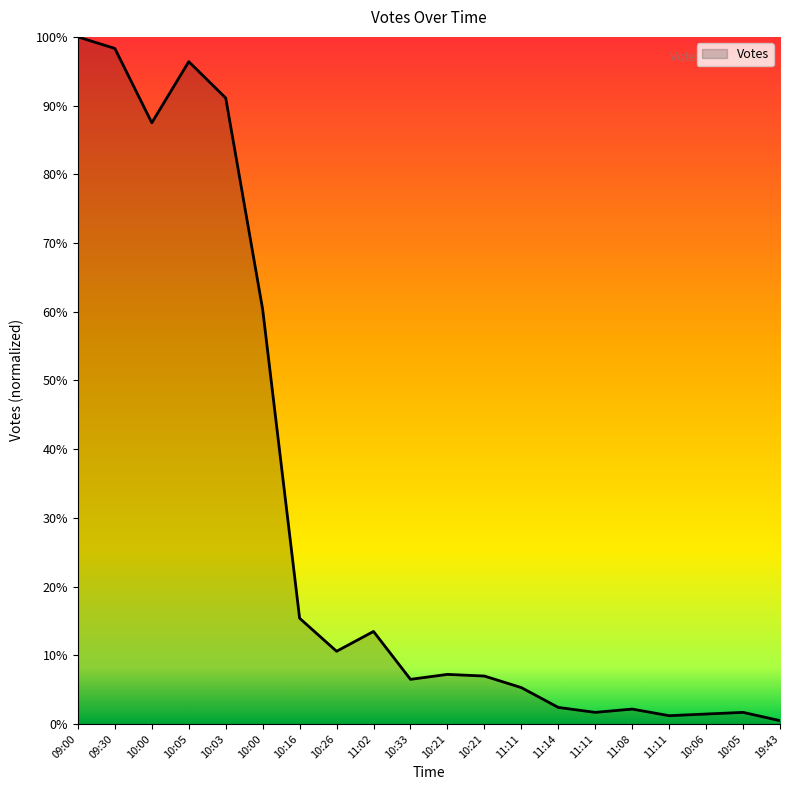

Reading right to left, what are all the values shown in this chart?

19:43=0.5	10:05=1.7	10:06=1.4	11:11=1.2	11:08=2.2	11:11=1.7	11:14=2.4	11:11=5.3	10:21=7.0	10:21=7.2	10:33=6.5	11:02=13.5	10:26=10.6	10:16=15.4	10:00=60.3	10:03=91.1	10:05=96.4	10:00=87.5	09:30=98.3	09:00=100.0